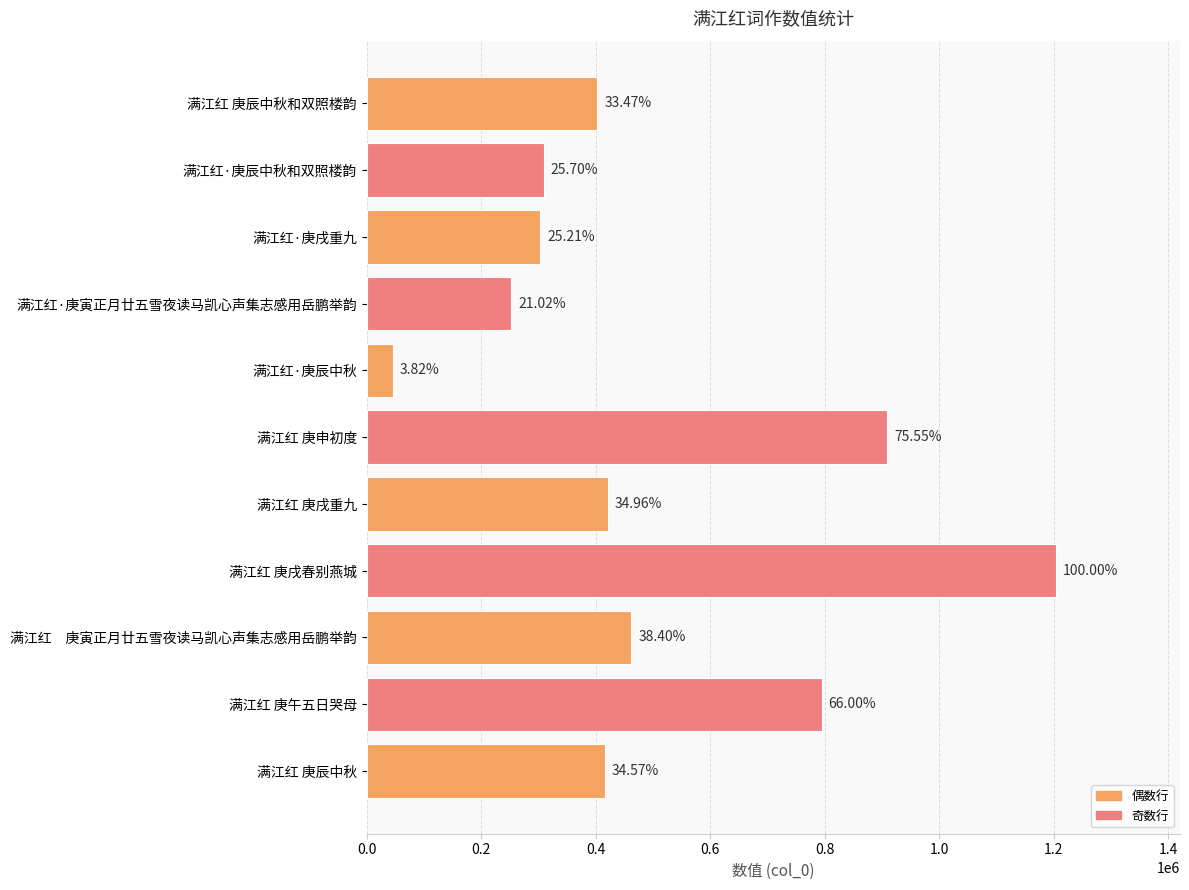

Are the bars horizontal?

Yes